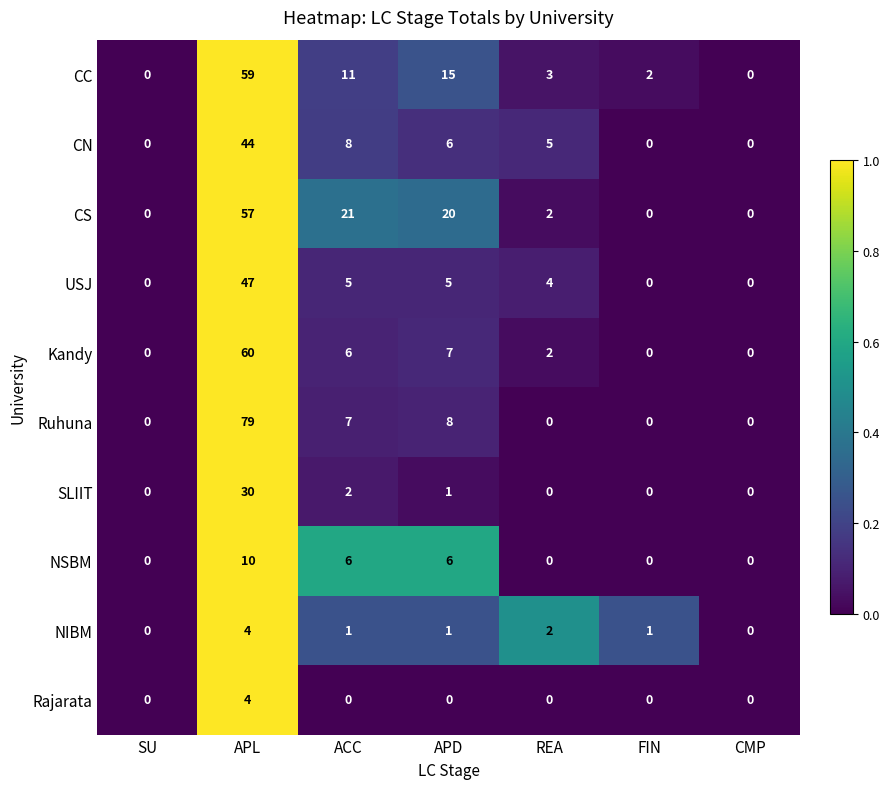

Which series changed the most between APL and APD?

Ruhuna